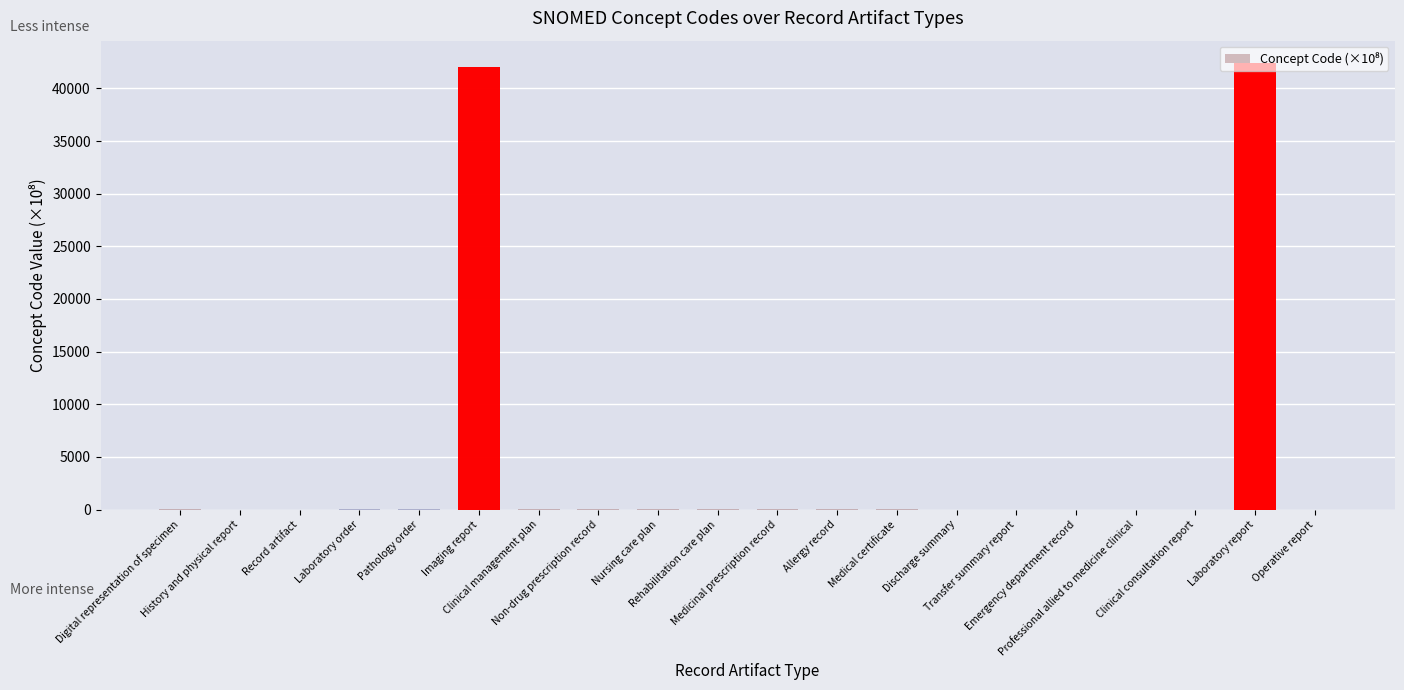

What is the sum of all values?

84526.7